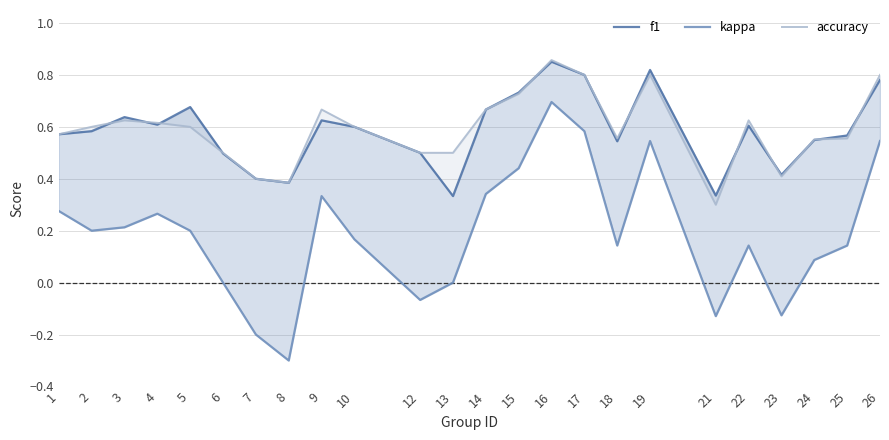

Which has a higher value, 12 or 14?

14